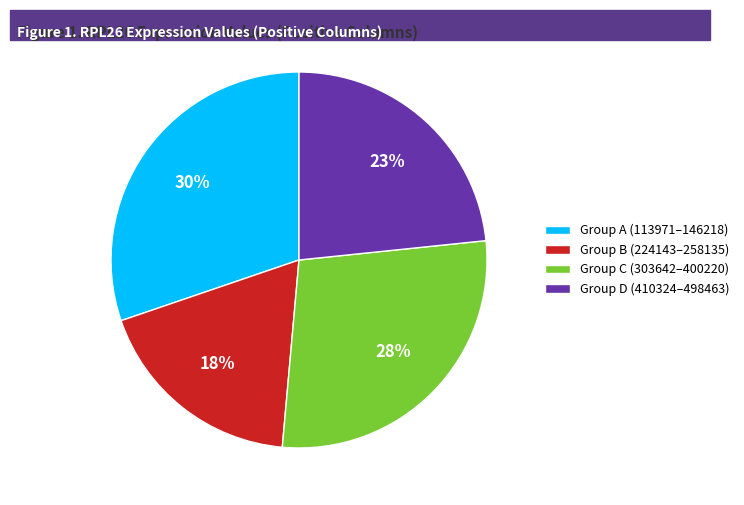

To the nearest percent, what percentage of the pie is Group D (410324–498463)?

23%